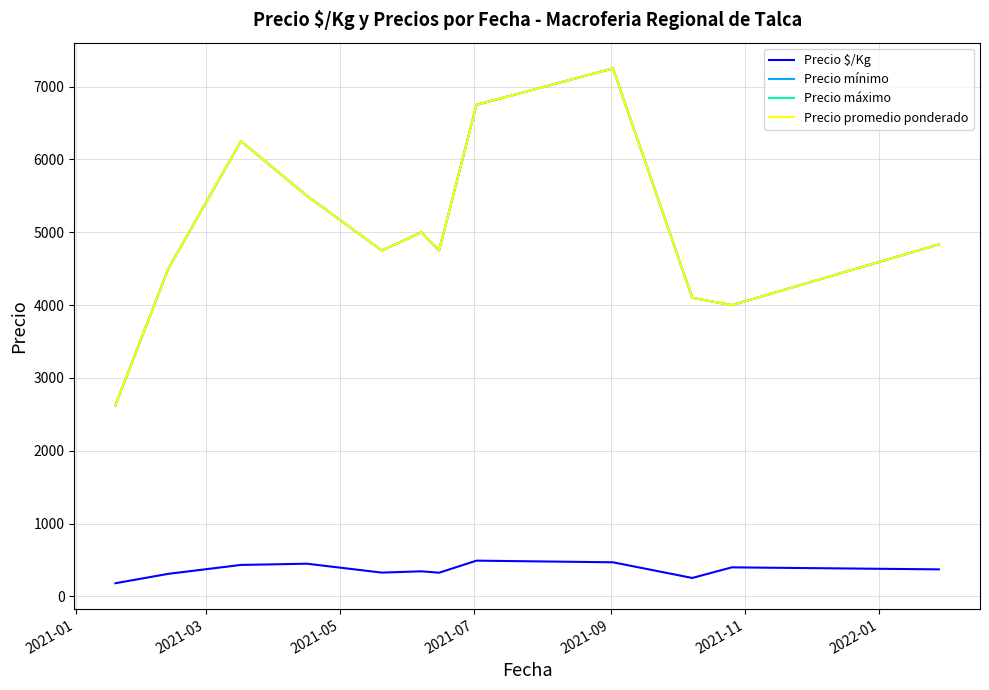

How many categories are shown in the chart?

12